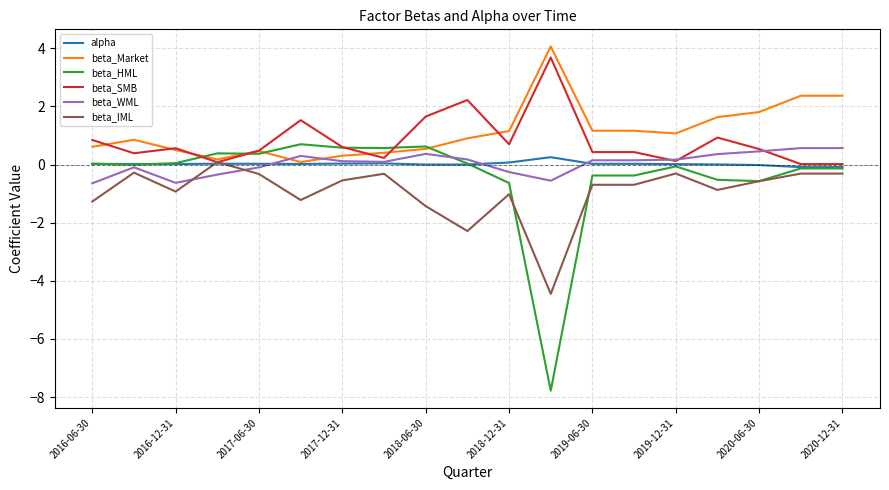

What is the minimum value shown in the chart?

-7.8